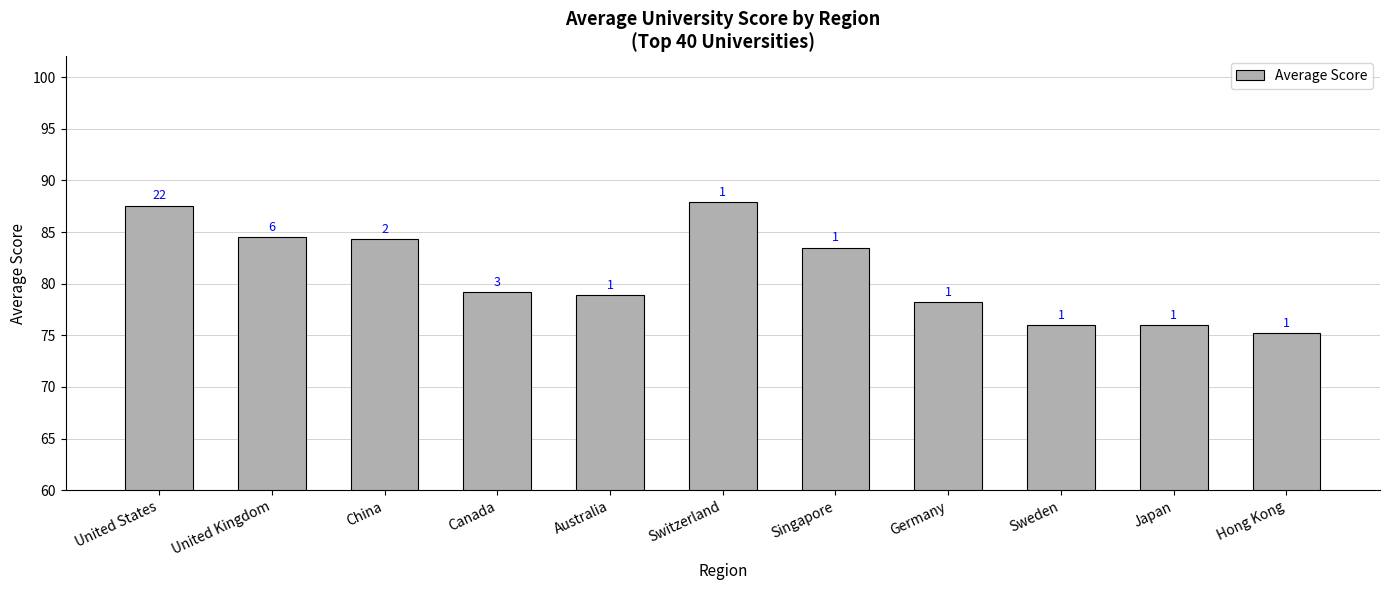

Are the bars grouped side by side (vs. stacked)?

No